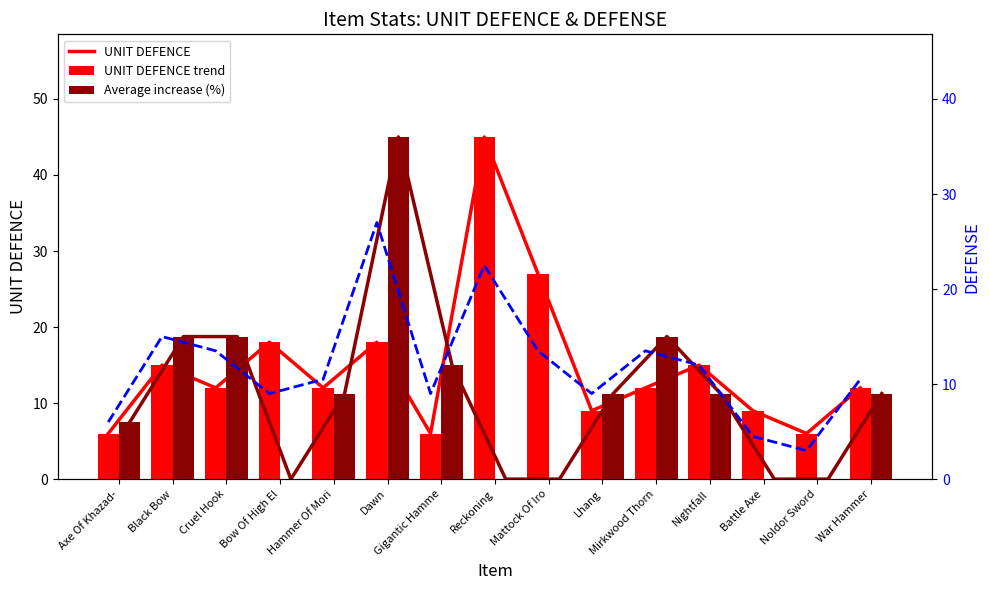

What is the total value across all series at Battle Axe?

22.5